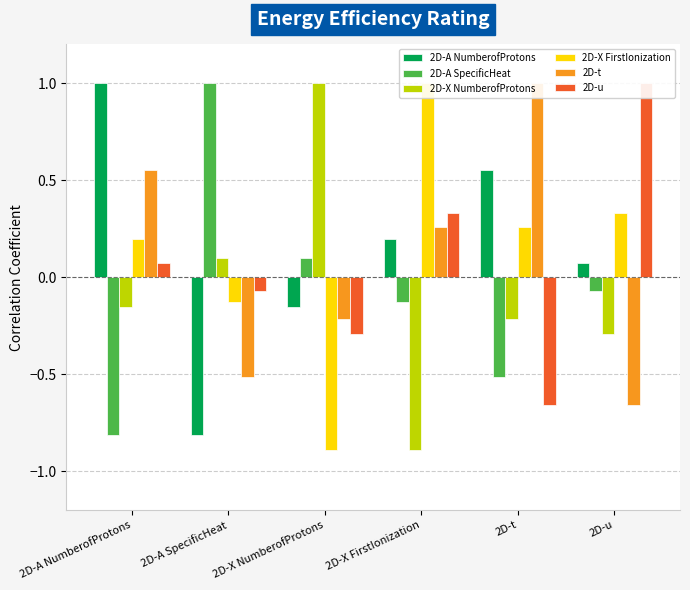

What value does the 2D-X NumberofProtons series have at 2D-X NumberofProtons?

1.0